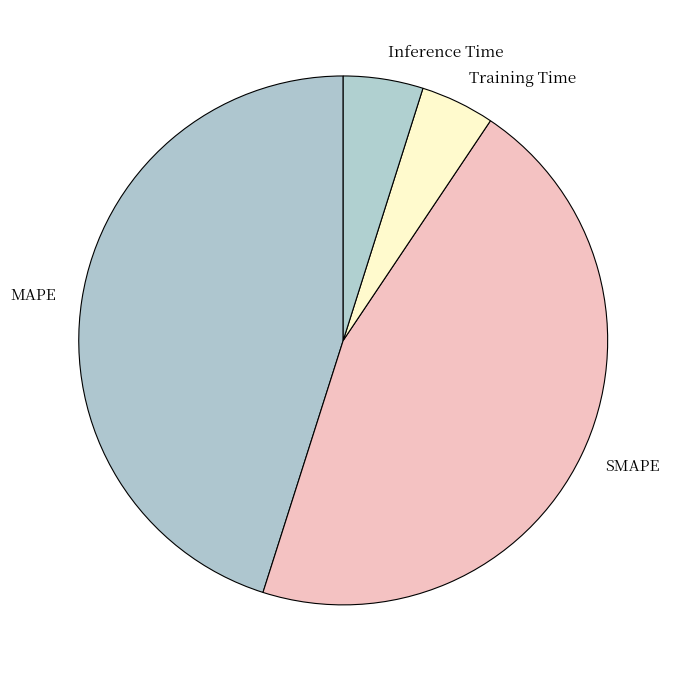

Does Training Time represent more than half of the total?

No